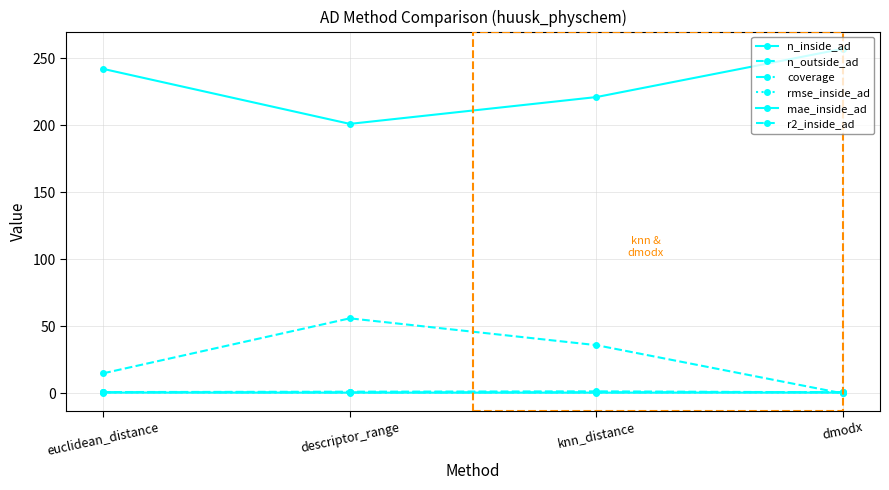

At which category is the sum across all series the highest?

knn_distance